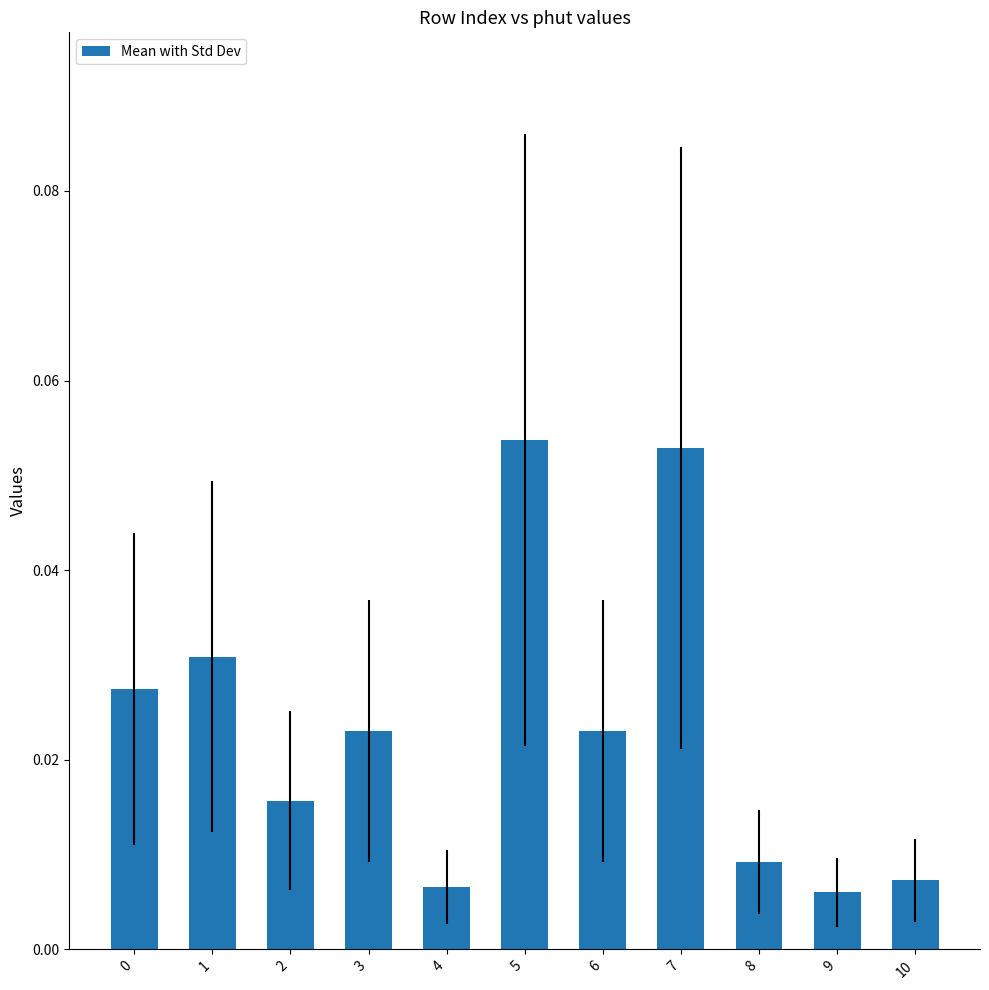

Between 10 and 5, which is larger?

5